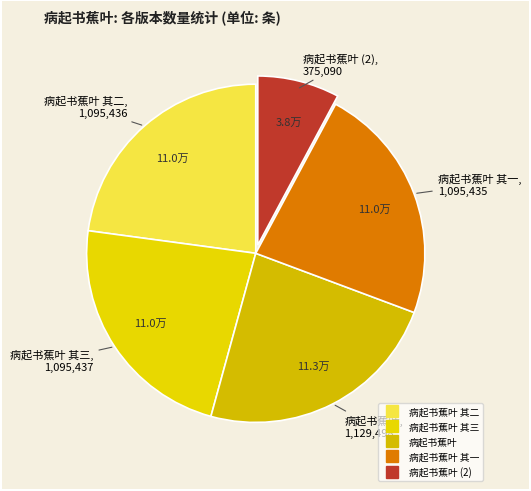

Count the number of slices in the pie.

5